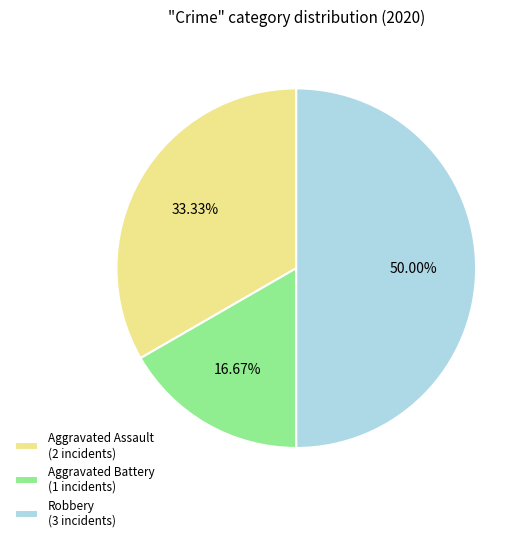

Which category has the biggest portion of the pie?

Robbery